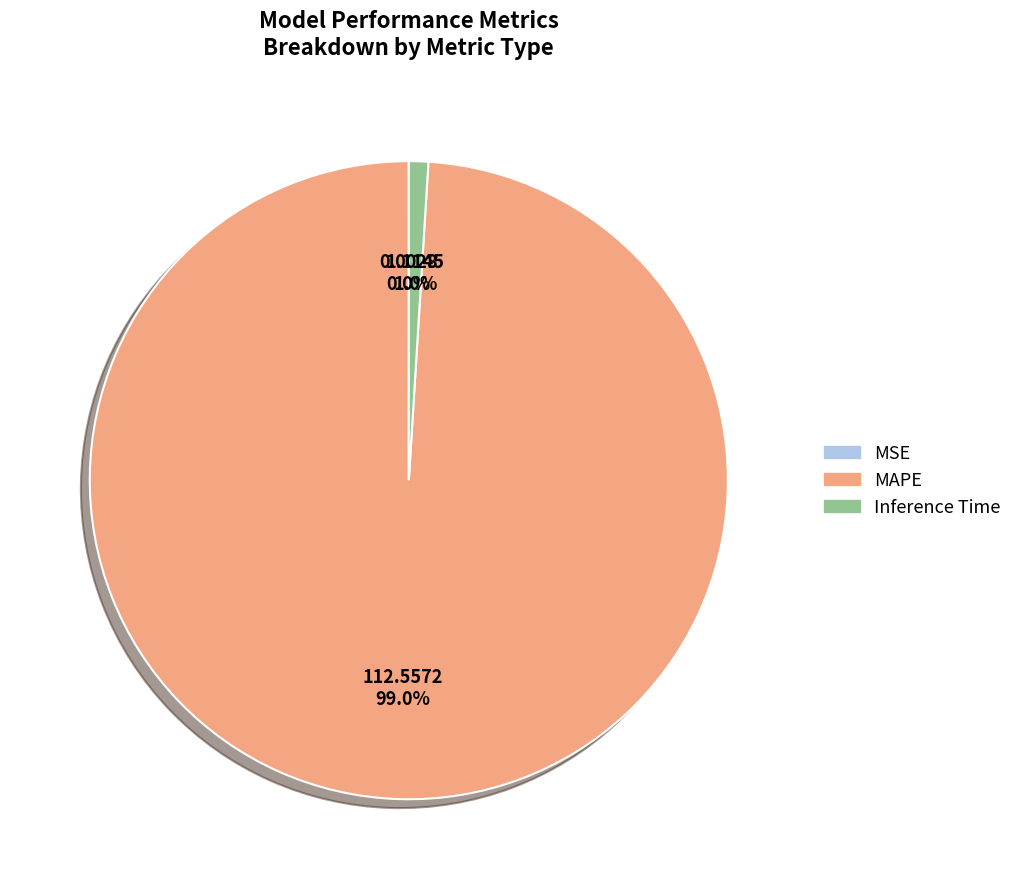

Which category has the biggest portion of the pie?

MAPE